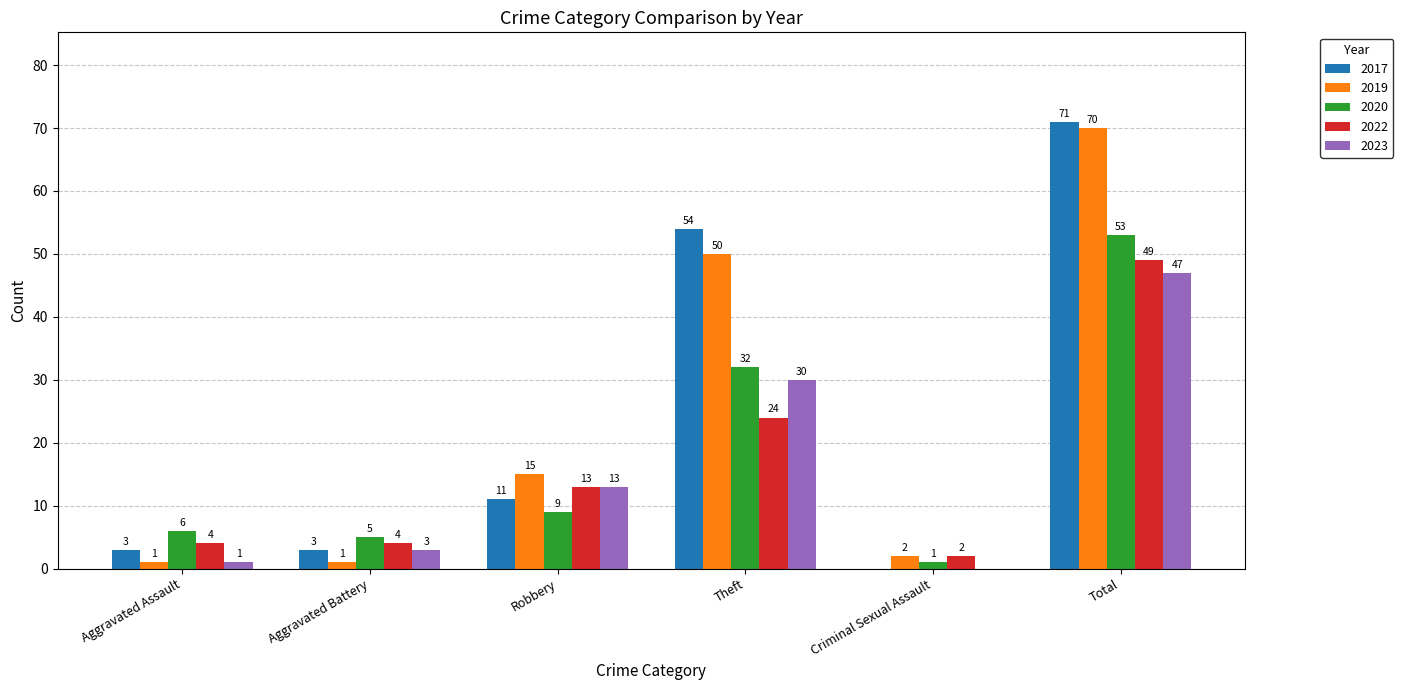

Reading right to left, transcribe all the data shown in this chart.

2017: Total=71	Criminal Sexual Assault=0	Theft=54	Robbery=11	Aggravated Battery=3	Aggravated Assault=3
2019: Total=70	Criminal Sexual Assault=2	Theft=50	Robbery=15	Aggravated Battery=1	Aggravated Assault=1
2020: Total=53	Criminal Sexual Assault=1	Theft=32	Robbery=9	Aggravated Battery=5	Aggravated Assault=6
2022: Total=49	Criminal Sexual Assault=2	Theft=24	Robbery=13	Aggravated Battery=4	Aggravated Assault=4
2023: Total=47	Criminal Sexual Assault=0	Theft=30	Robbery=13	Aggravated Battery=3	Aggravated Assault=1